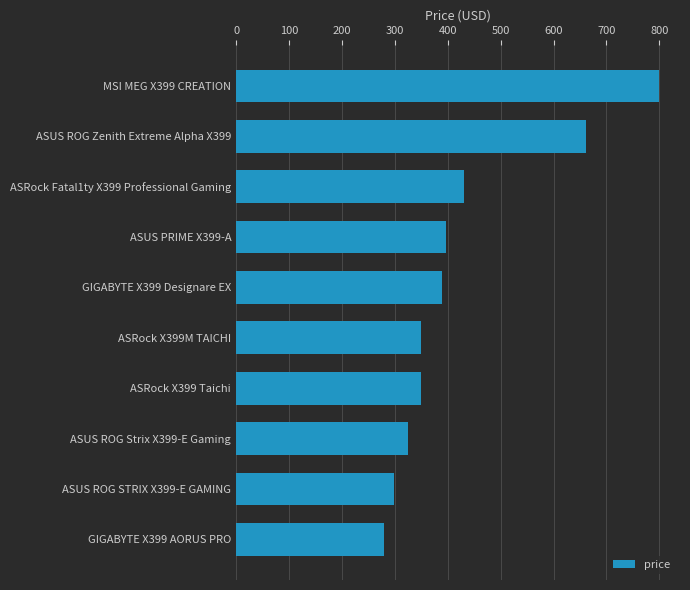

What is the difference between the maximum and minimum values?

520